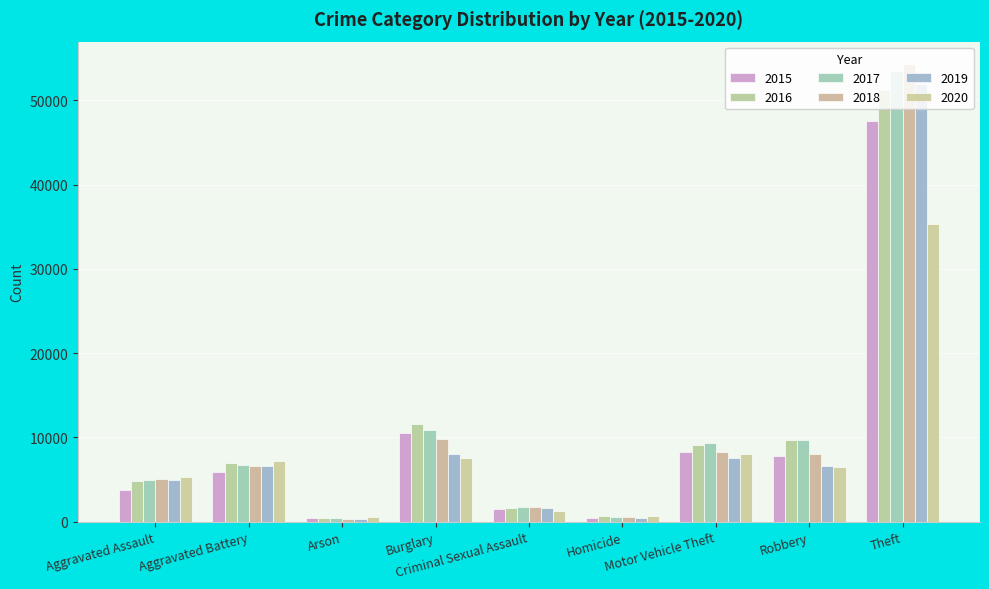

The value of 2019 at Robbery is 1975. True or false?

False